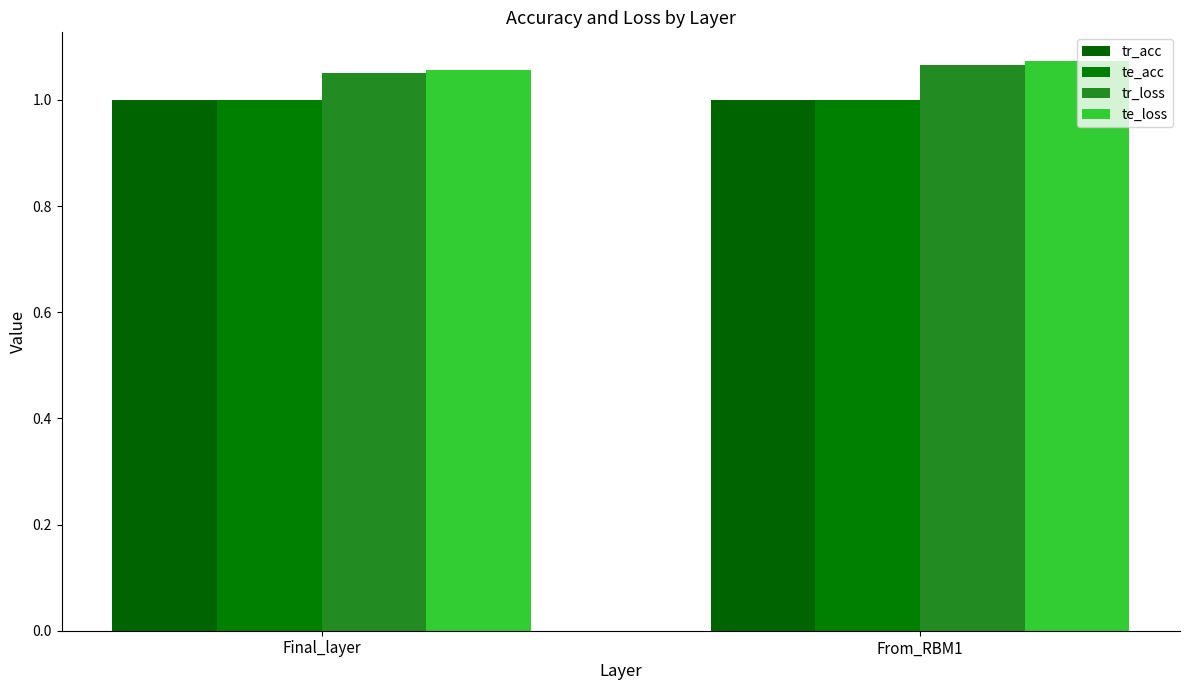

What is the value of the tr_acc bar at the 1st from the left?

1.0